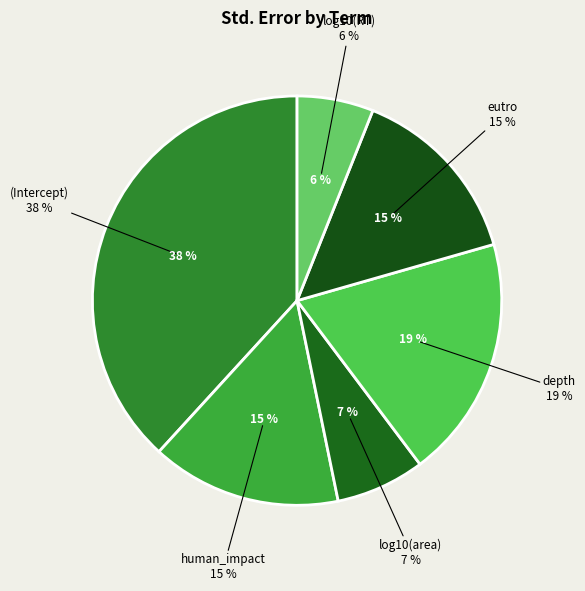

The depth slice represents 19% of the pie. True or false?

True